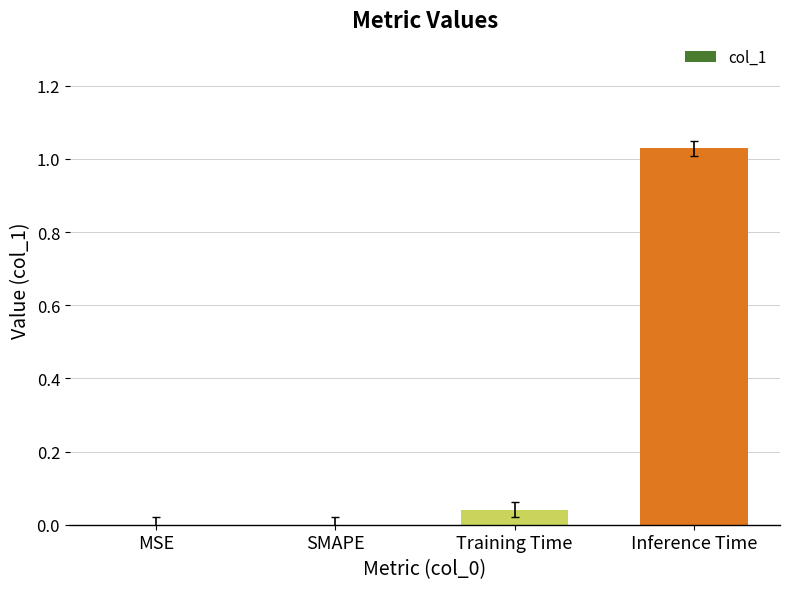

What is the change in value from SMAPE to Inference Time?

+1.0